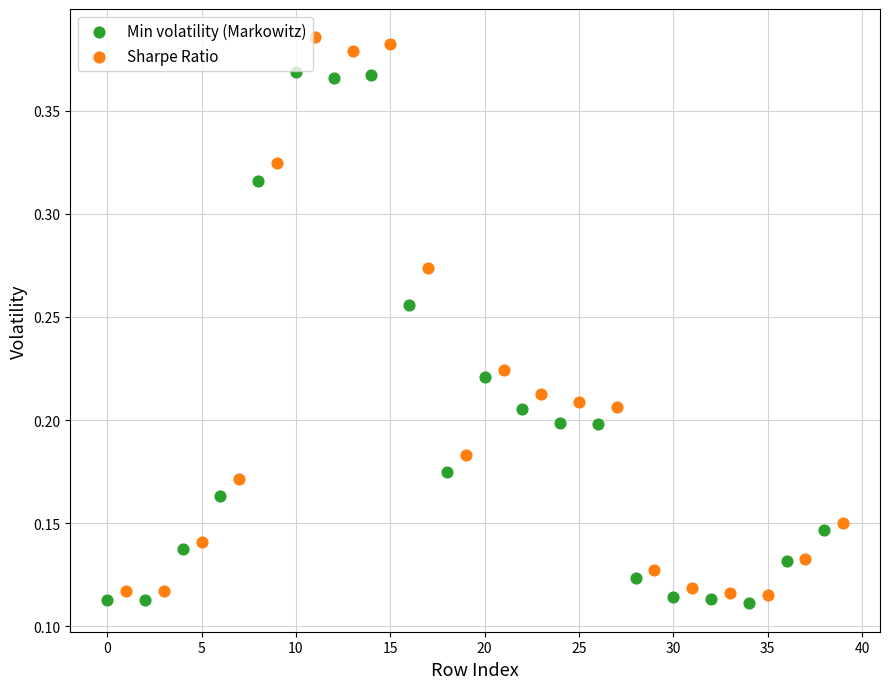

Which series has the largest Y range (max minus min)?

Sharpe Ratio